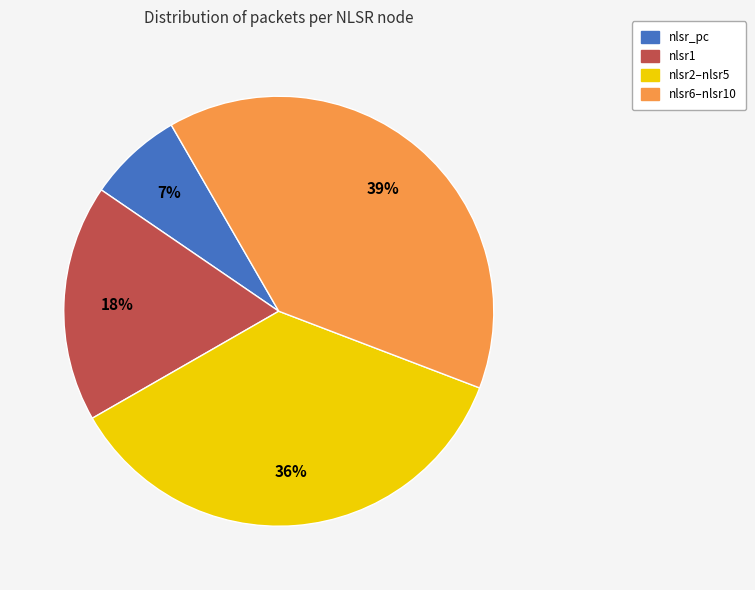

To the nearest percent, what is the average slice percentage?

25%